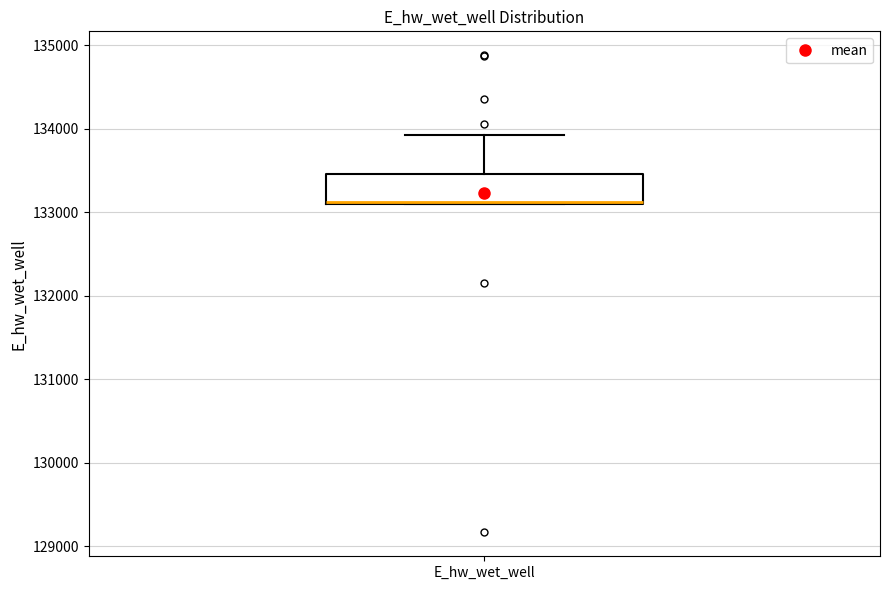

Read this box plot against the y-axis: the position of the median line, the range covered by the box, and the ends of both whiskers. The values are not printed on the chart, so give them approximately, as read against the axis.

median 133100, box 133100 to 133500, whiskers 133100 to 133900